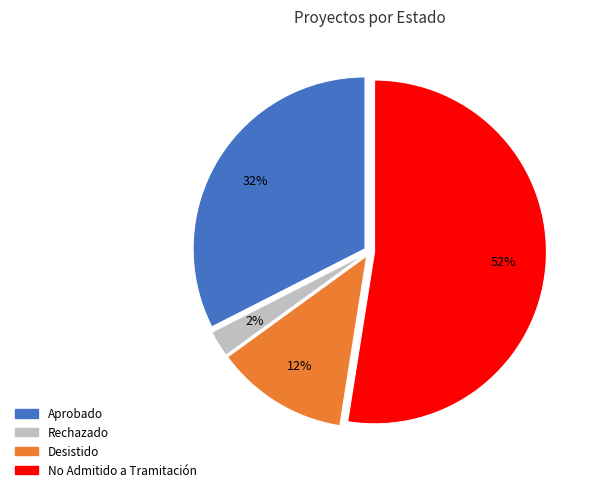

Rank the categories by value from highest to lowest.

No Admitido a Tramitación, Aprobado, Desistido, Rechazado